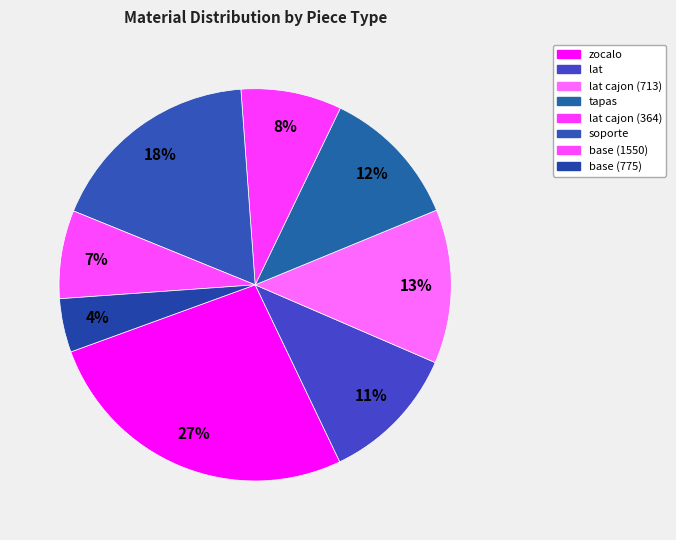

Rank the categories by value from highest to lowest.

zocalo, soporte, lat cajon (713), tapas, lat, lat cajon (364), base (1550), base (775)